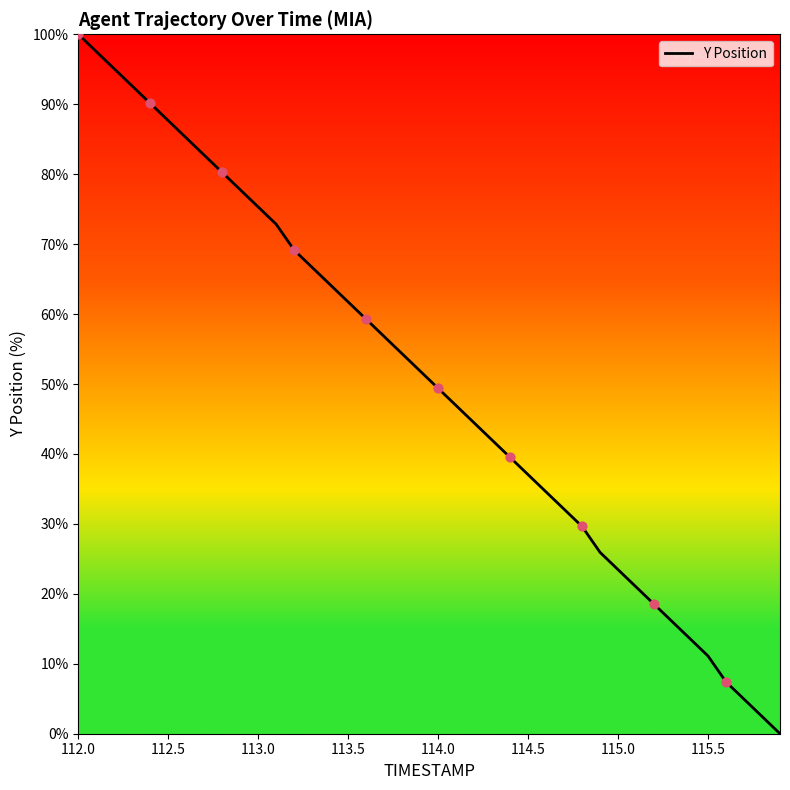

What is the greatest value displayed?

100.0